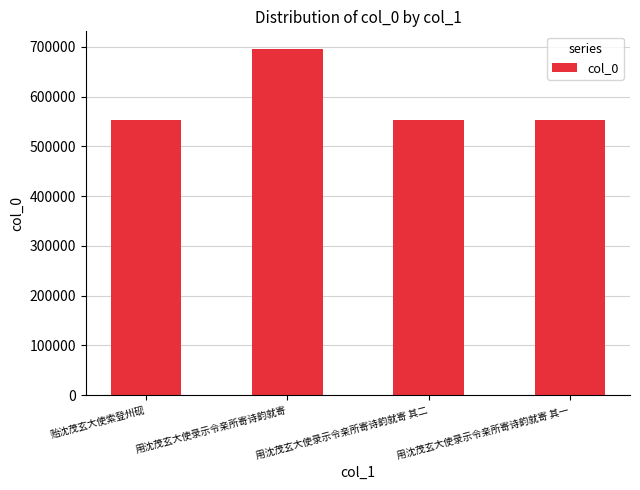

What is the ratio of the value at 用沈茂玄大使录示令亲所寄诗韵就寄 其一 to the value at 贻沈茂玄大使索登州砚?

1.0